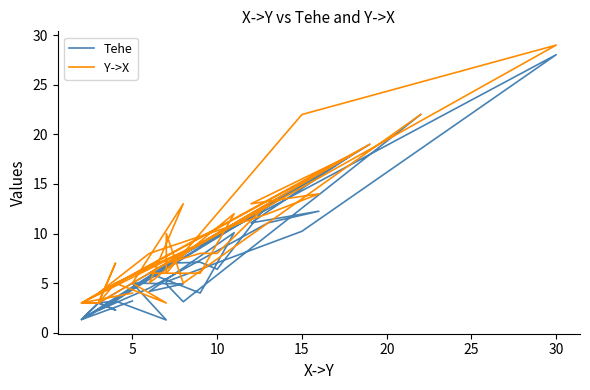

True or false: Tehe and Y->X cross at least once.

False